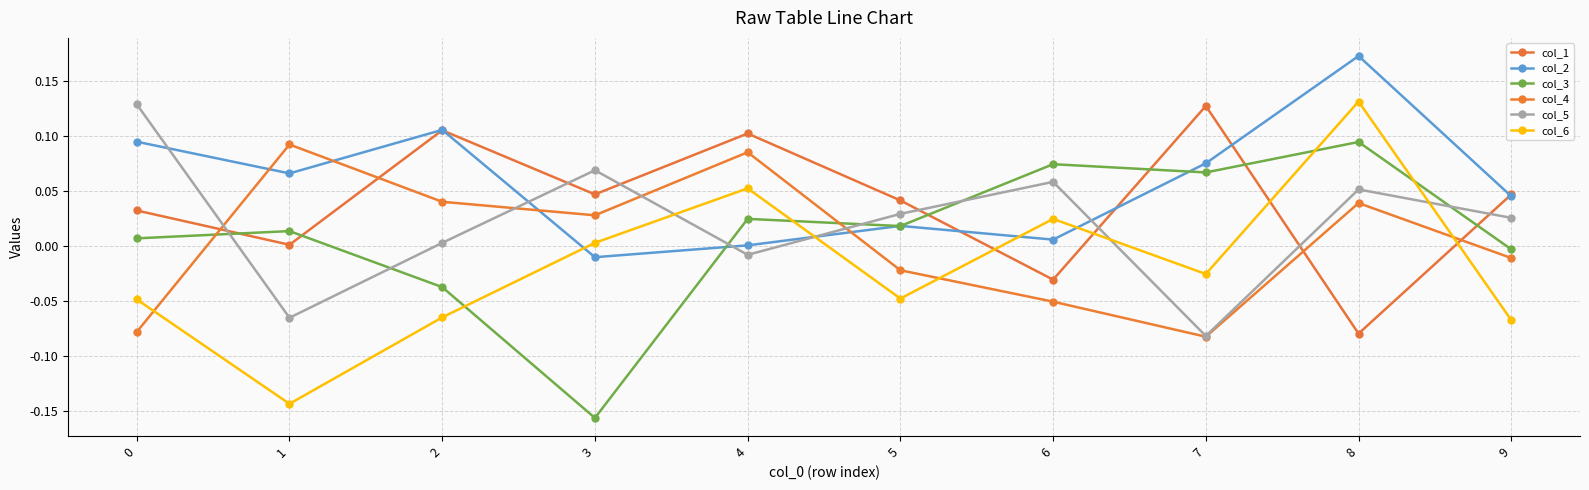

How many lines are shown in the chart?

6